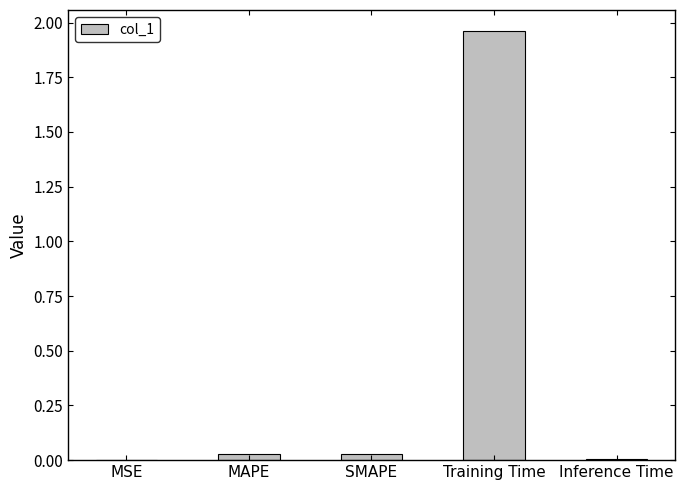

Does the chart contain stacked bars?

No